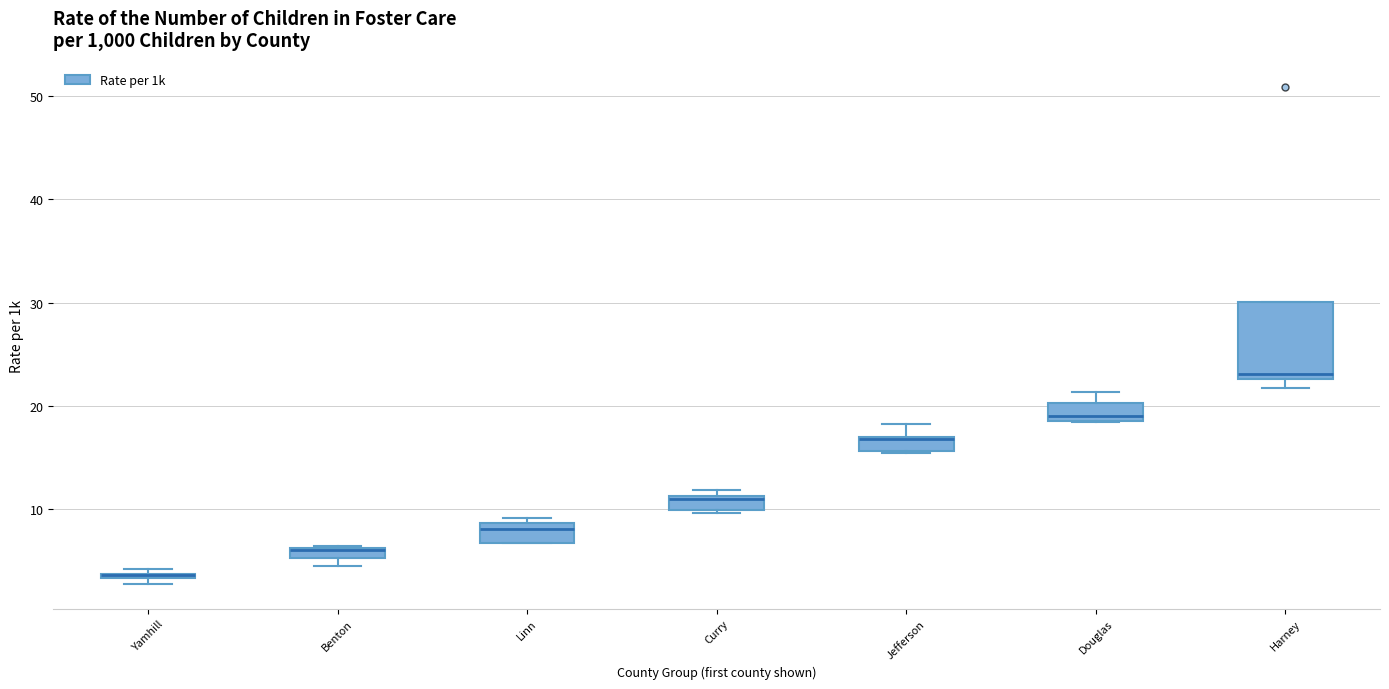

Where is the lower edge of the box for Benton on the y-axis? The values are not printed on the chart, so give them approximately, as read against the axis.

5